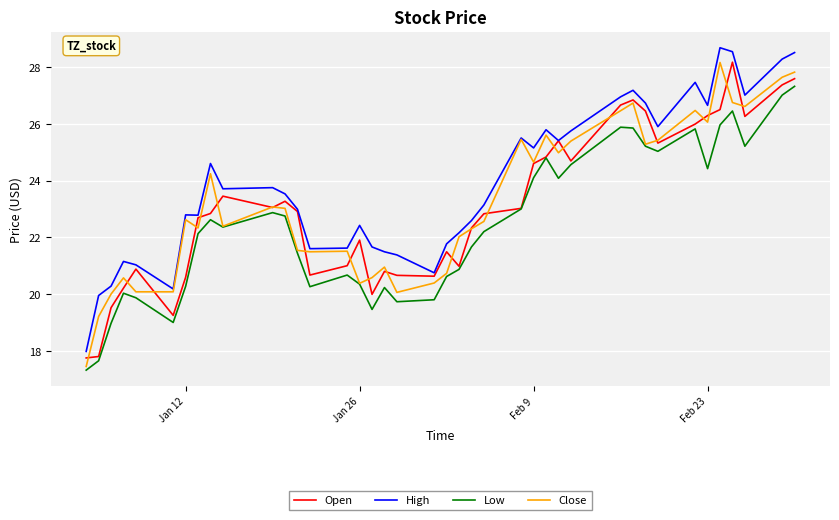

What is the difference between the second highest and minimum values in the High series?

10.6